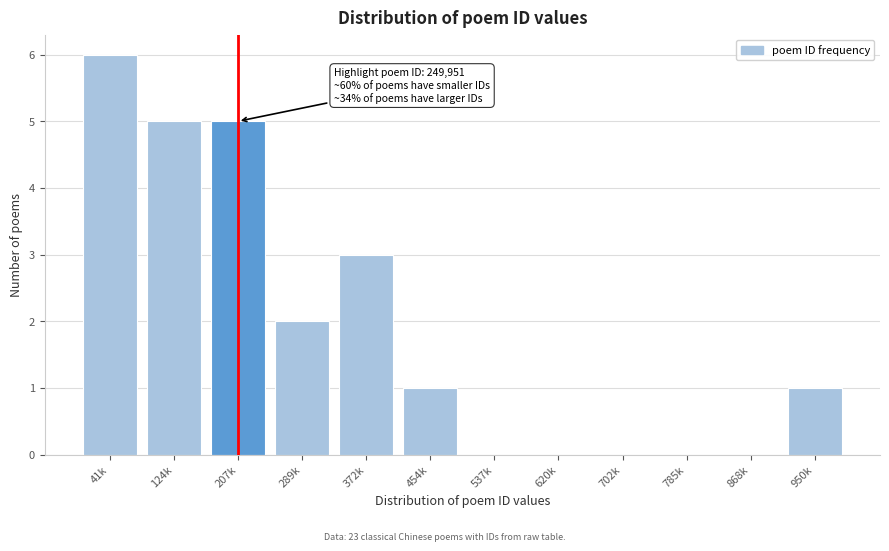

Reading right to left, what are all the values shown in this chart?

950k=1	868k=0	785k=0	702k=0	620k=0	537k=0	454k=1	372k=3	289k=2	207k=5	124k=5	41k=6